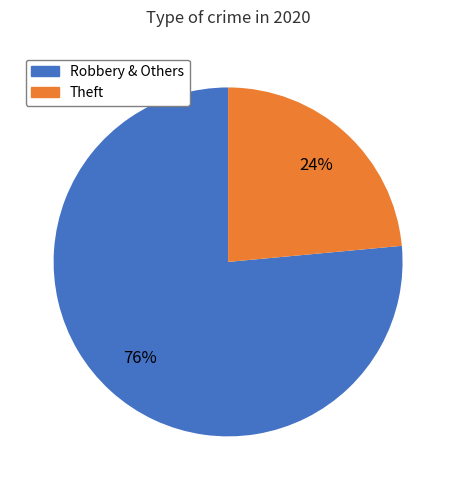

Is there a majority slice in this chart?

Yes